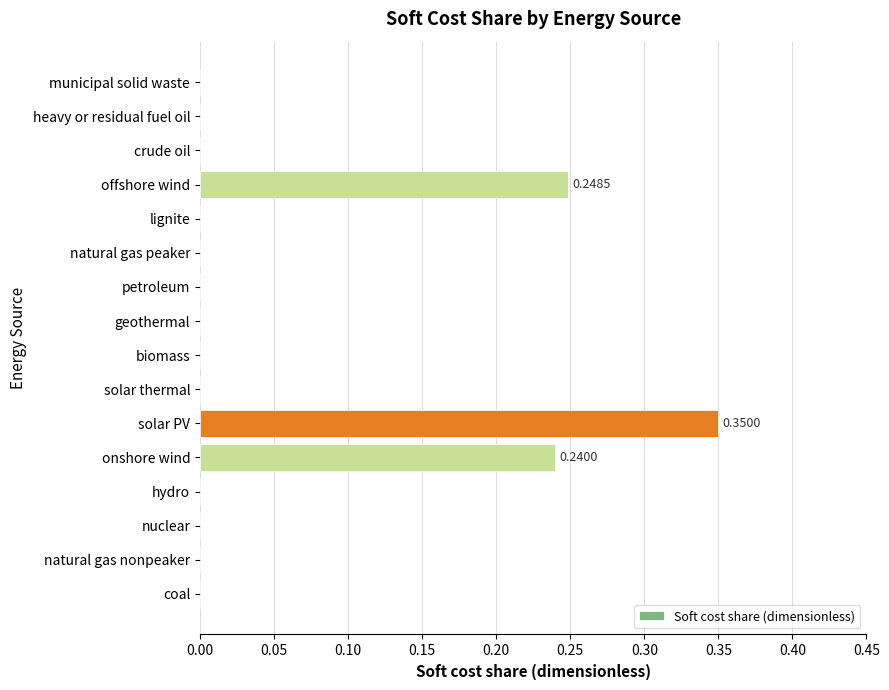

What is the sum of all values?

0.8